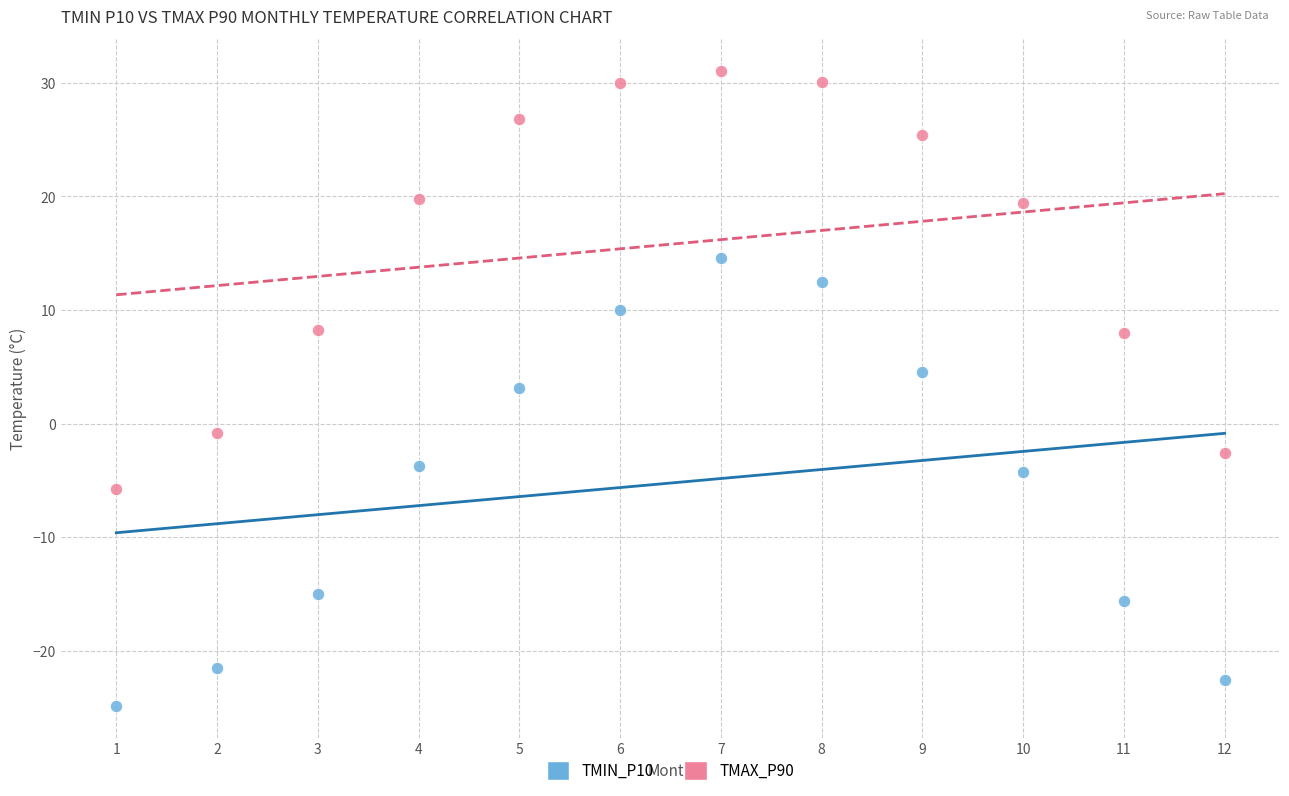

Across all data points, what is the range of Y values (max minus min)?

55.9